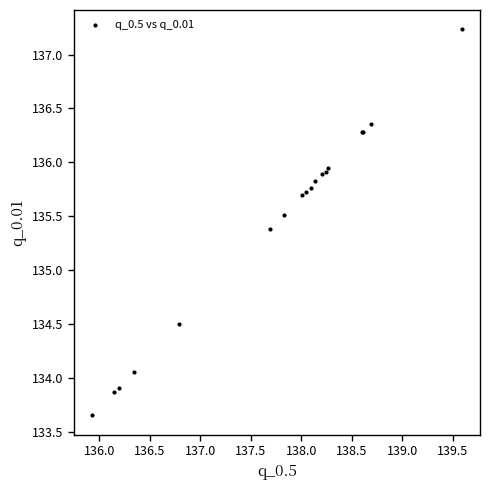

What Y value in the scatter plot is closest to 135?

135.4